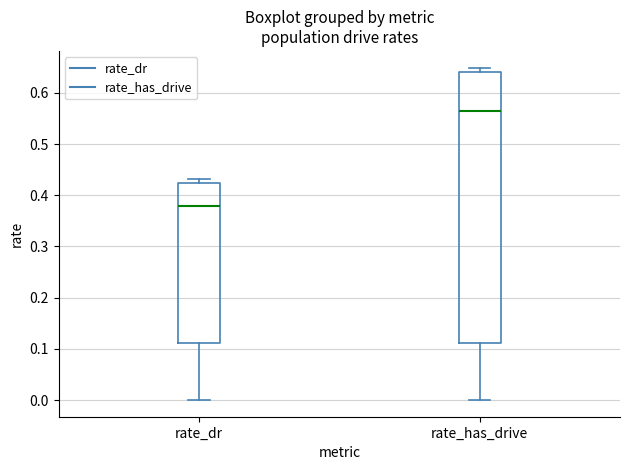

Reading left to right, read every box against the y-axis: the position of its median line, the range the box covers, and the ends of its whiskers. The values are not printed on the chart, so give them approximately, as read against the axis.

rate_dr: median 0.38, box 0.11 to 0.42, whiskers 0.00 to 0.43
rate_has_drive: median 0.57, box 0.11 to 0.64, whiskers 0.00 to 0.65